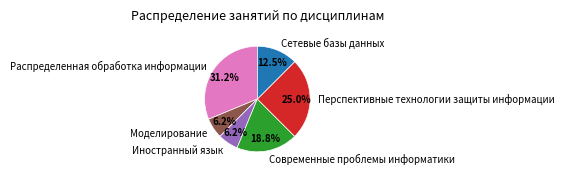

Does Сетевые базы данных account for over 50% of the chart?

No